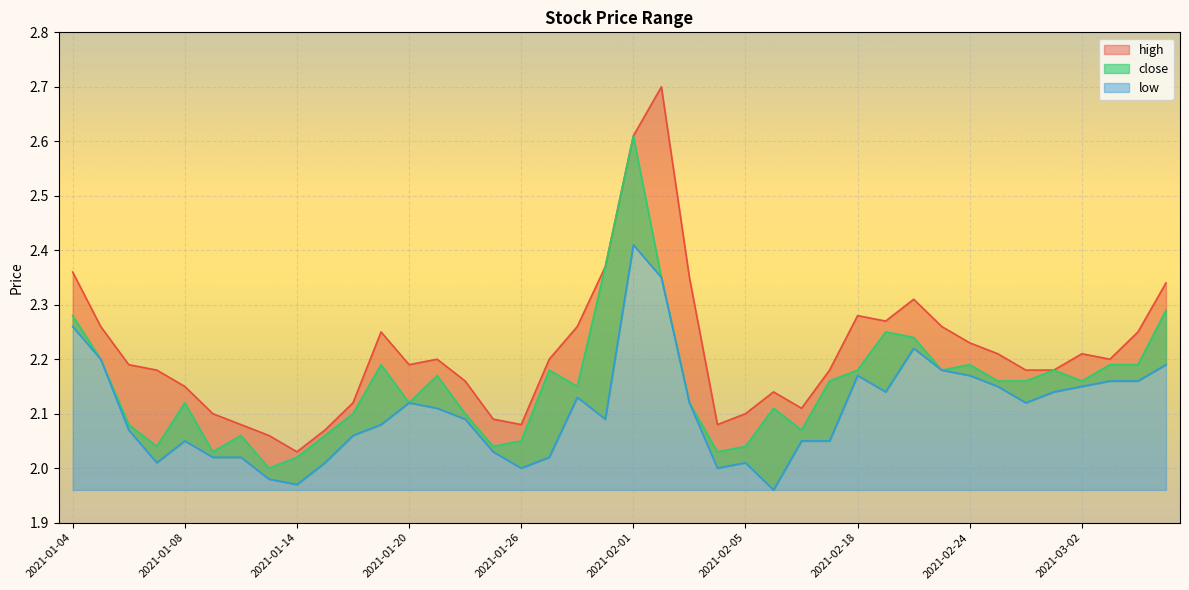

What is the difference between the maximum and minimum values in the high series?

0.7